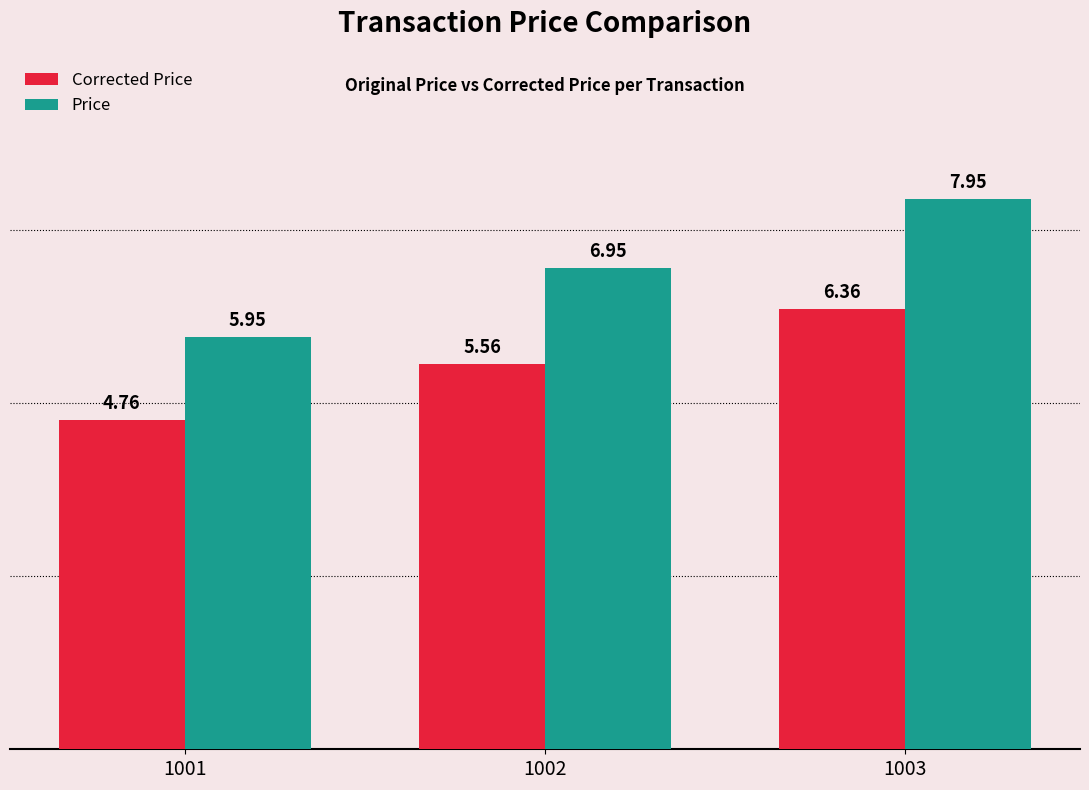

What is the difference between the Price values at 1002 and 1003?

1.0